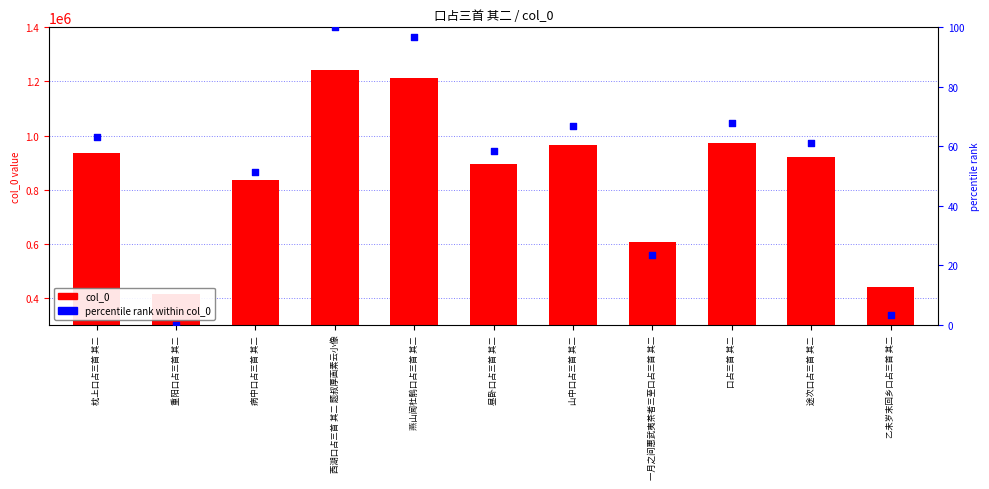

What are all the series names shown in the legend?

col_0, percentile rank within col_0